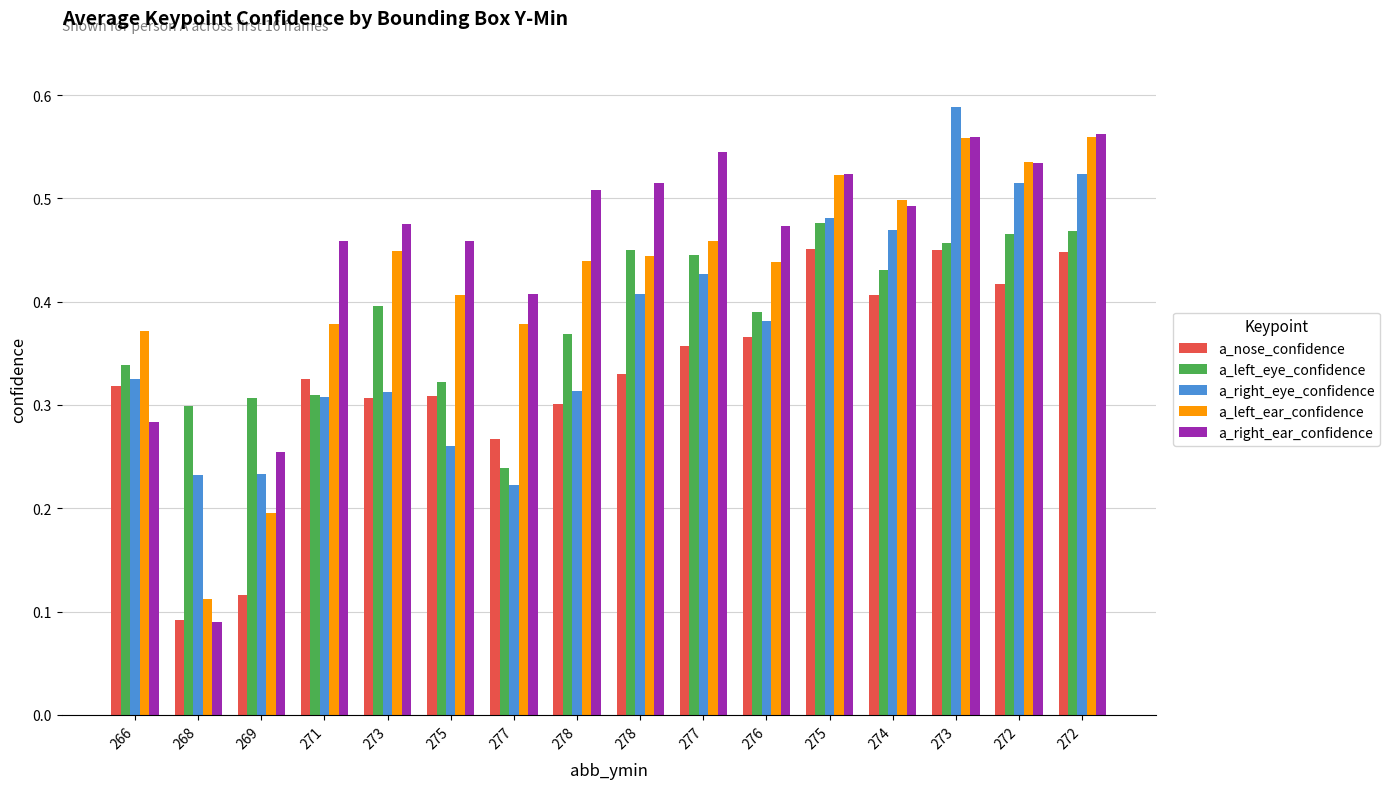

Reading left to right, what are all the values shown in this chart?

a_nose_confidence: 266=0.3	268=0.1	269=0.1	271=0.3	273=0.3	275=0.3	277=0.3	278=0.3	278=0.3	277=0.4	276=0.4	275=0.5	274=0.4	273=0.4	272=0.4	272=0.4
a_left_eye_confidence: 266=0.3	268=0.3	269=0.3	271=0.3	273=0.4	275=0.3	277=0.2	278=0.4	278=0.5	277=0.4	276=0.4	275=0.5	274=0.4	273=0.5	272=0.5	272=0.5
a_right_eye_confidence: 266=0.3	268=0.2	269=0.2	271=0.3	273=0.3	275=0.3	277=0.2	278=0.3	278=0.4	277=0.4	276=0.4	275=0.5	274=0.5	273=0.6	272=0.5	272=0.5
a_left_ear_confidence: 266=0.4	268=0.1	269=0.2	271=0.4	273=0.4	275=0.4	277=0.4	278=0.4	278=0.4	277=0.5	276=0.4	275=0.5	274=0.5	273=0.6	272=0.5	272=0.6
a_right_ear_confidence: 266=0.3	268=0.1	269=0.3	271=0.5	273=0.5	275=0.5	277=0.4	278=0.5	278=0.5	277=0.5	276=0.5	275=0.5	274=0.5	273=0.6	272=0.5	272=0.6